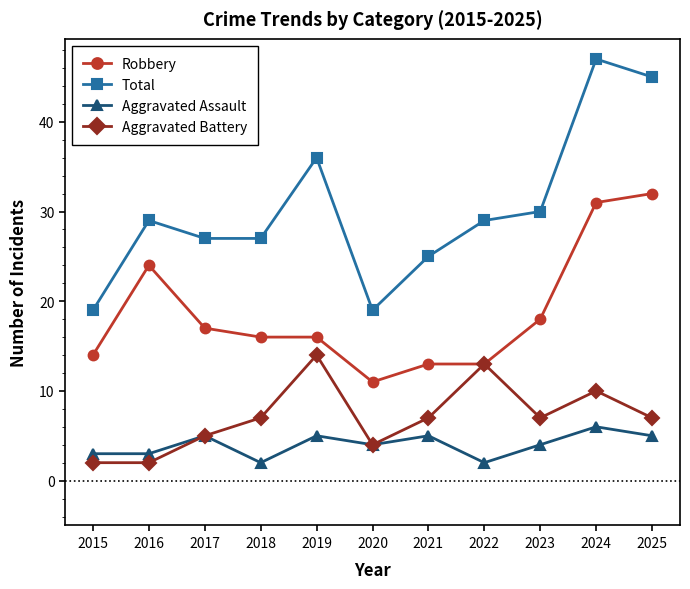

What is the sum of all Total values?

333